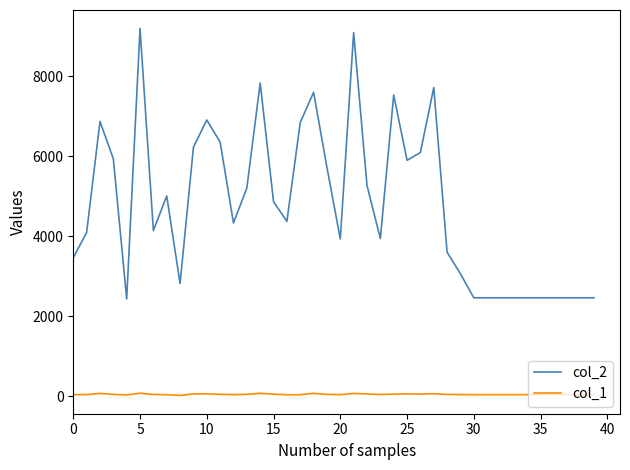

Which series has the largest total across all categories?

col_2